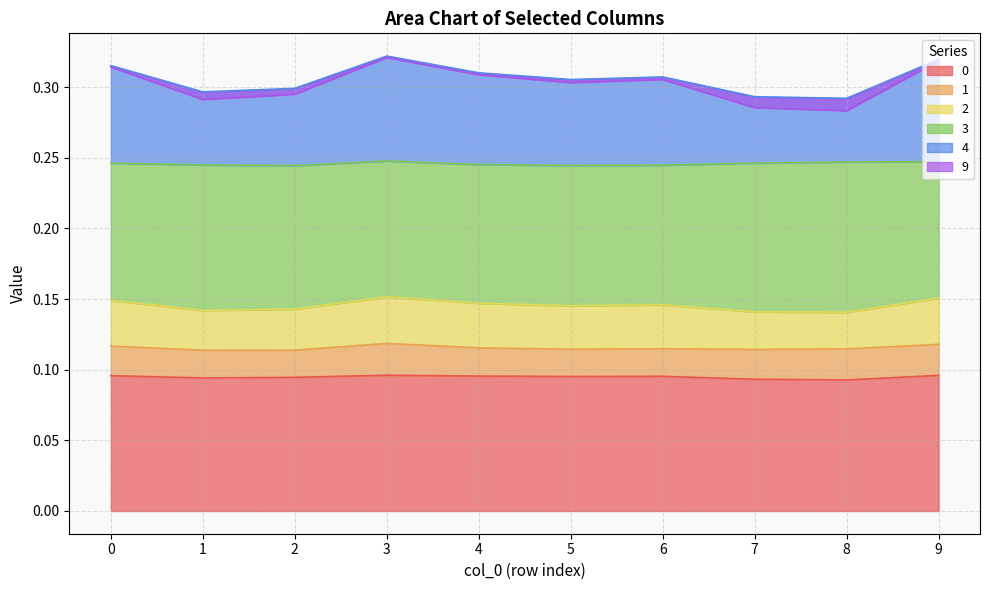

Is it true that 0 equals 0.0 at 0?

False